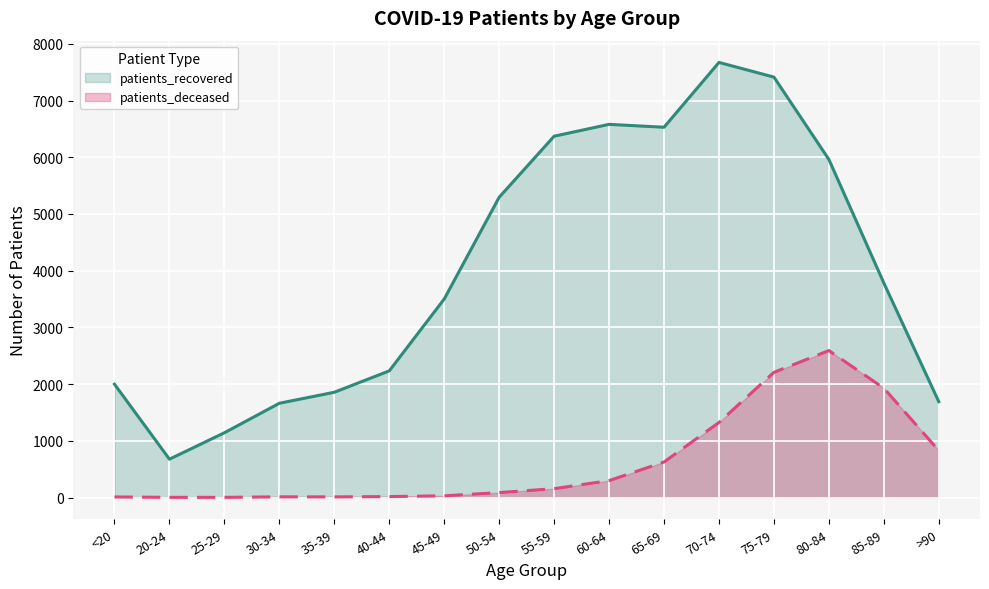

Which series has the largest total across all categories?

patients_recovered